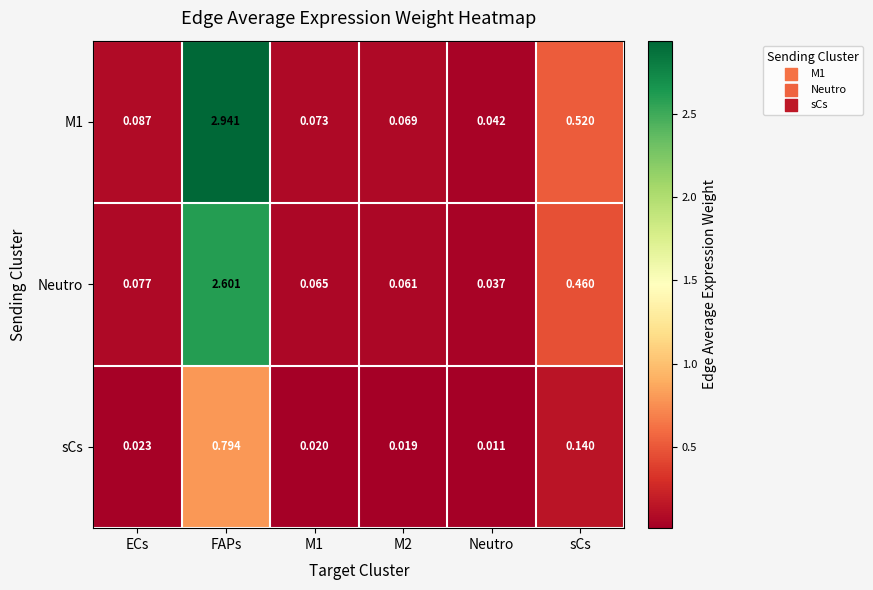

At which category is the sum across all series the highest?

FAPs